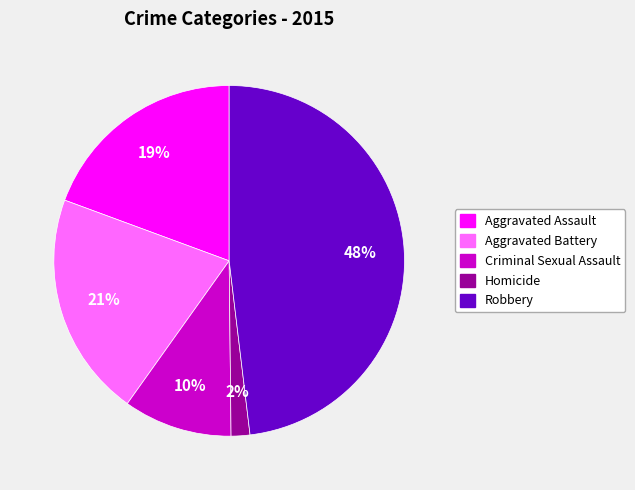

The Homicide slice represents 2% of the pie. True or false?

True